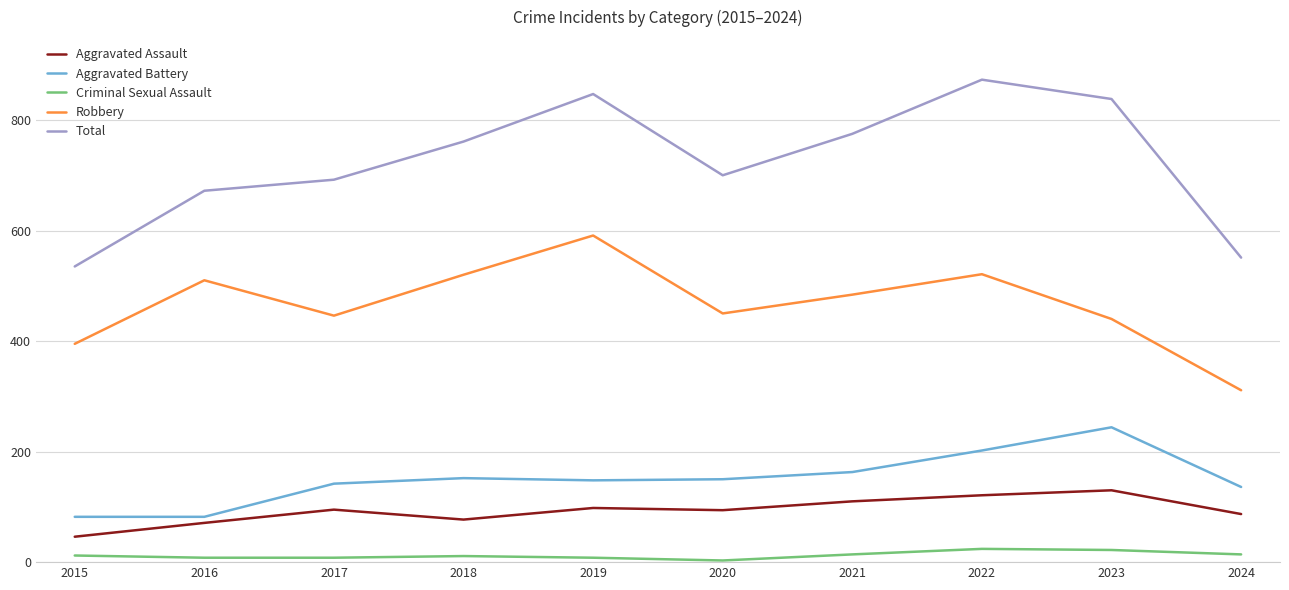

True or false: Aggravated Assault and Aggravated Battery intersect in this chart.

False